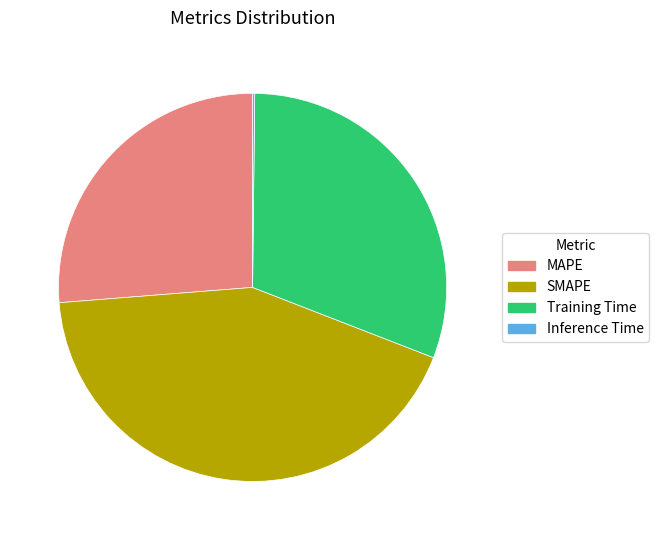

True or false: MAPE accounts for 26% of the total.

True